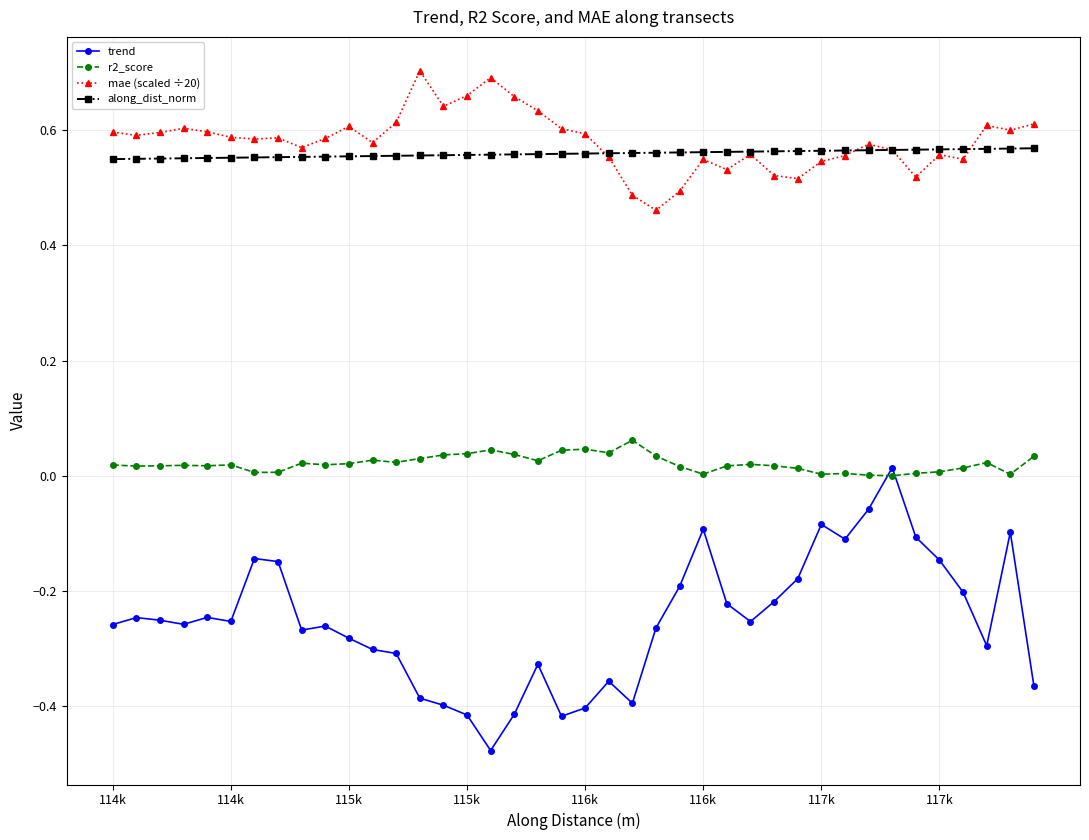

True or false: r2_score and along_dist_norm intersect in this chart.

False